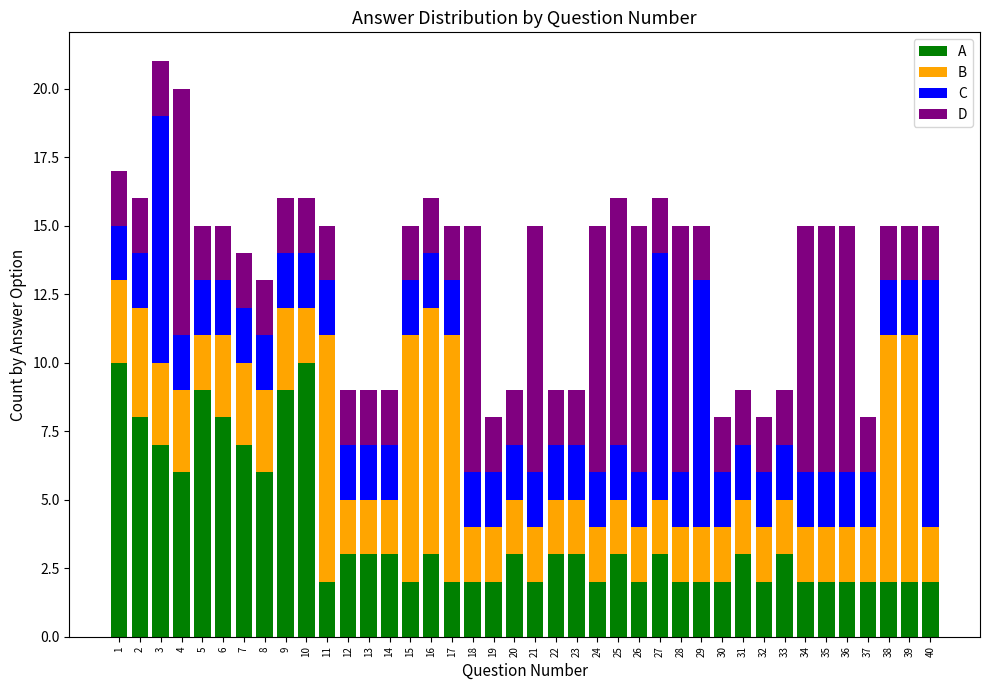

At how many categories does at least one series exceed 5?

28